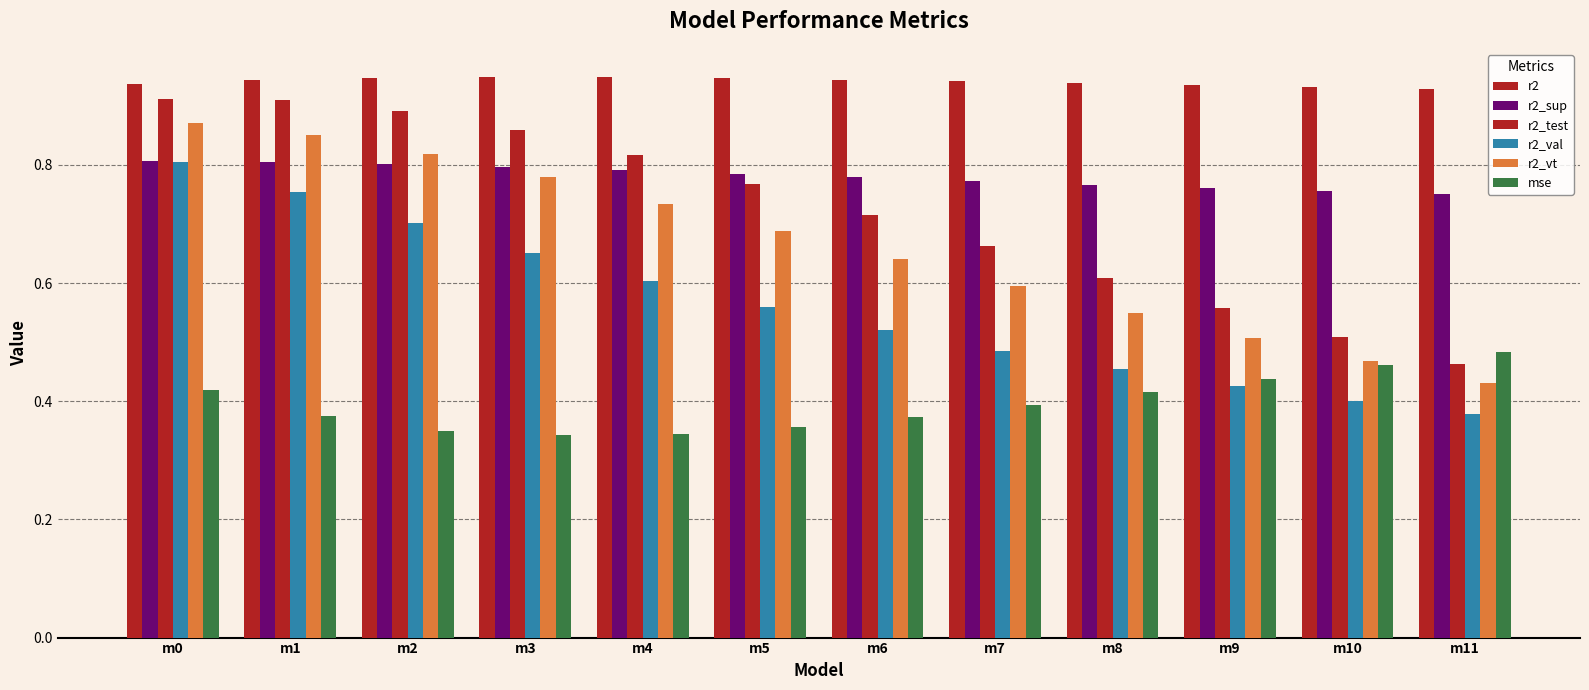

Is the value of r2_sup at m4 greater than the value of r2_val at m6?

Yes